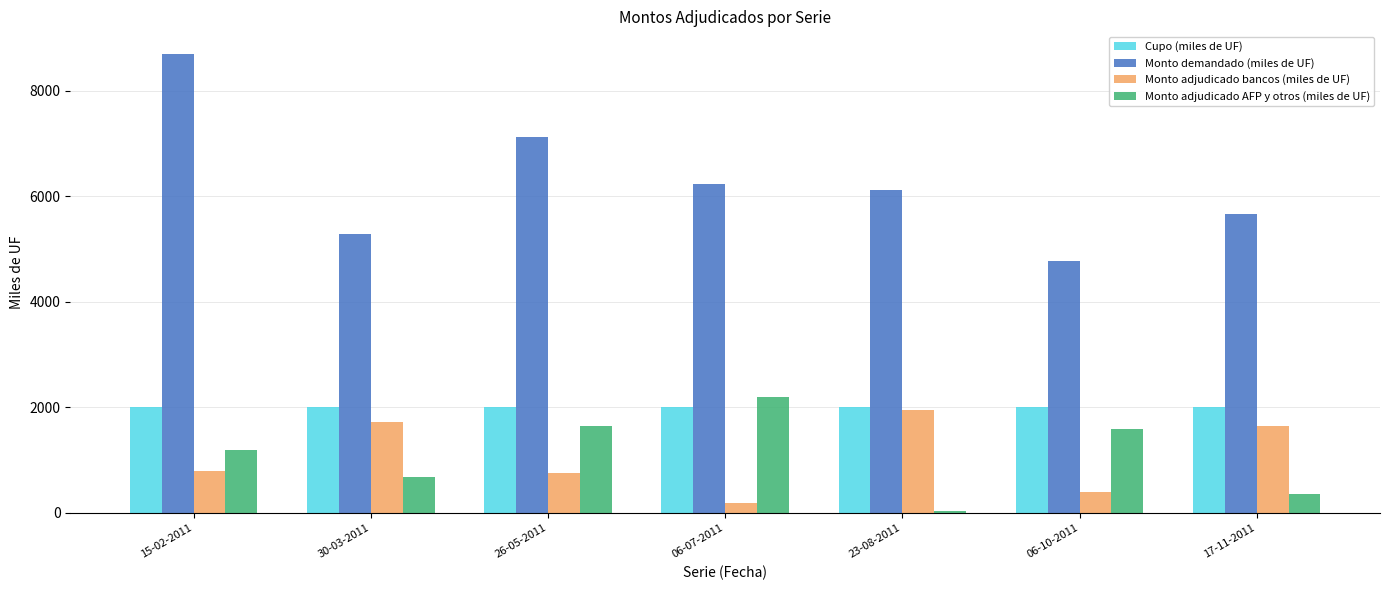

Reading right to left, transcribe all the data shown in this chart.

Cupo (miles de UF): 17-11-2011=2000	06-10-2011=2000	23-08-2011=2000	06-07-2011=2000	26-05-2011=2000	30-03-2011=2000	15-02-2011=2000
Monto demandado (miles de UF): 17-11-2011=5660	06-10-2011=4780	23-08-2011=6120	06-07-2011=6245	26-05-2011=7120	30-03-2011=5280	15-02-2011=8695
Monto adjudicado bancos (miles de UF): 17-11-2011=1650	06-10-2011=400	23-08-2011=1960	06-07-2011=195	26-05-2011=750	30-03-2011=1725	15-02-2011=800
Monto adjudicado AFP y otros (miles de UF): 17-11-2011=350	06-10-2011=1600	23-08-2011=40	06-07-2011=2205	26-05-2011=1650	30-03-2011=675	15-02-2011=1200